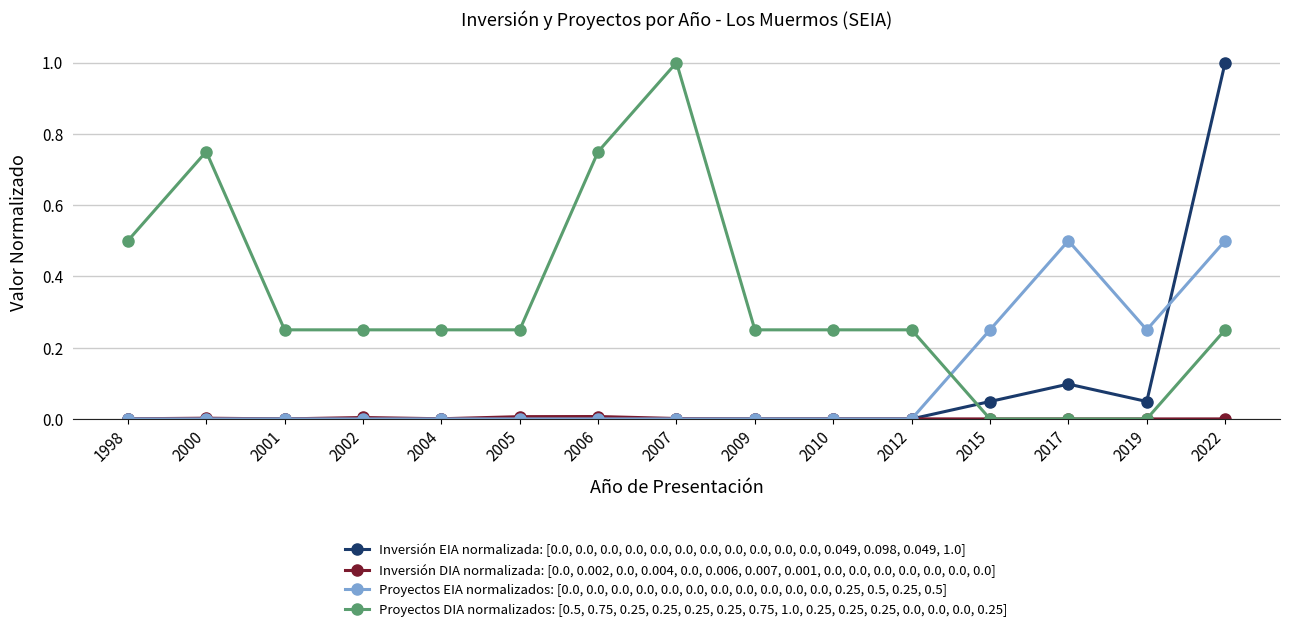

What is the highest value of the Inversión EIA normalizada: [0.0, 0.0, 0.0, 0.0, 0.0, 0.0, 0.0, 0.0, 0.0, 0.0, 0.0, 0.049, 0.098, 0.049, 1.0] series?

1.0